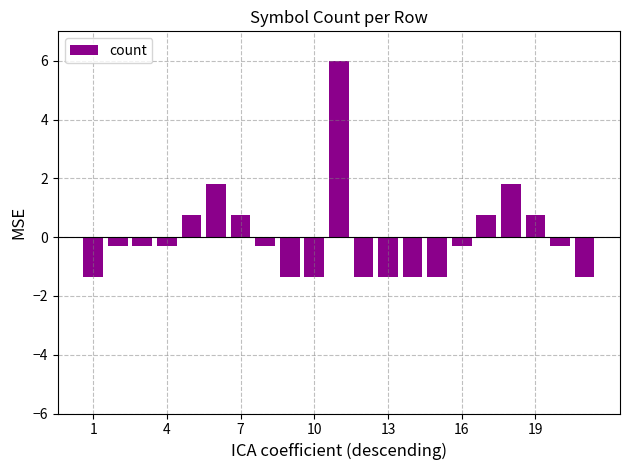

Does the chart contain any negative values?

Yes